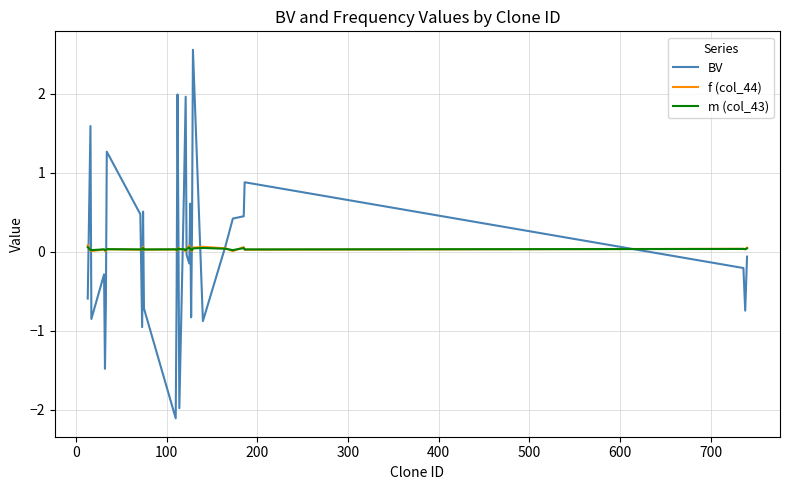

Does the chart have visible grid lines?

Yes